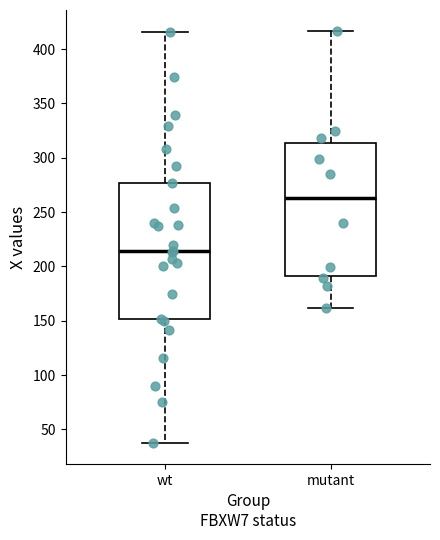

Where is the lower edge of the box for mutant on the y-axis? The values are not printed on the chart, so give them approximately, as read against the axis.

190